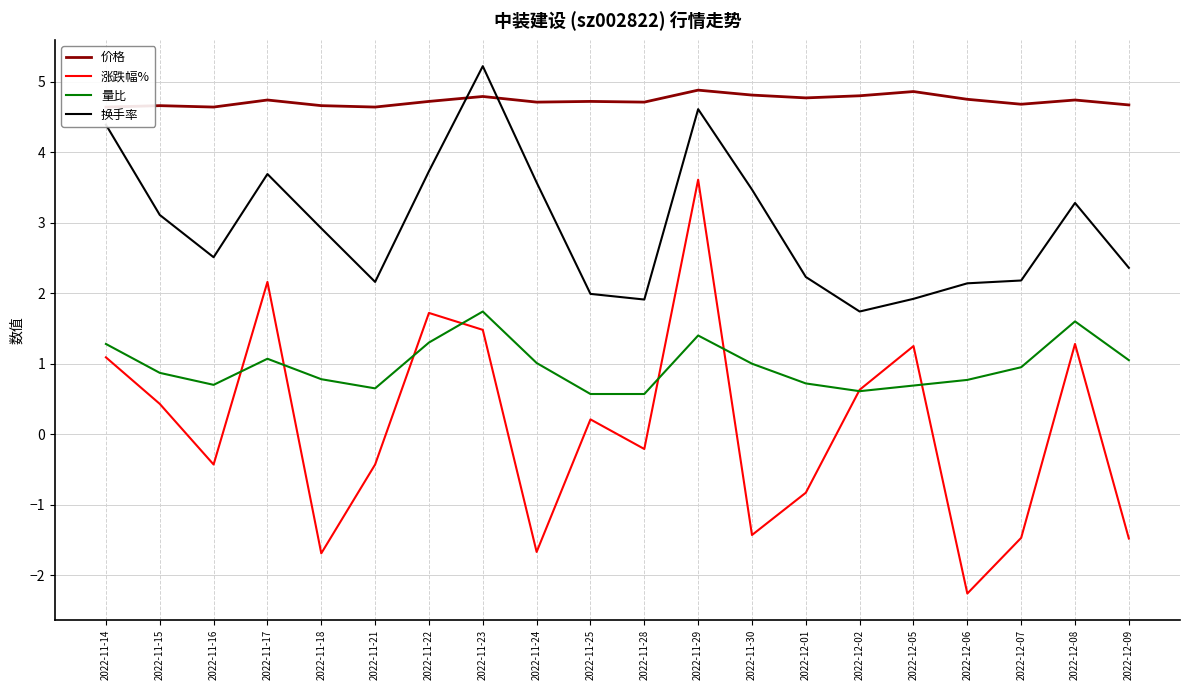

What position from the left is 2022-11-28?

11